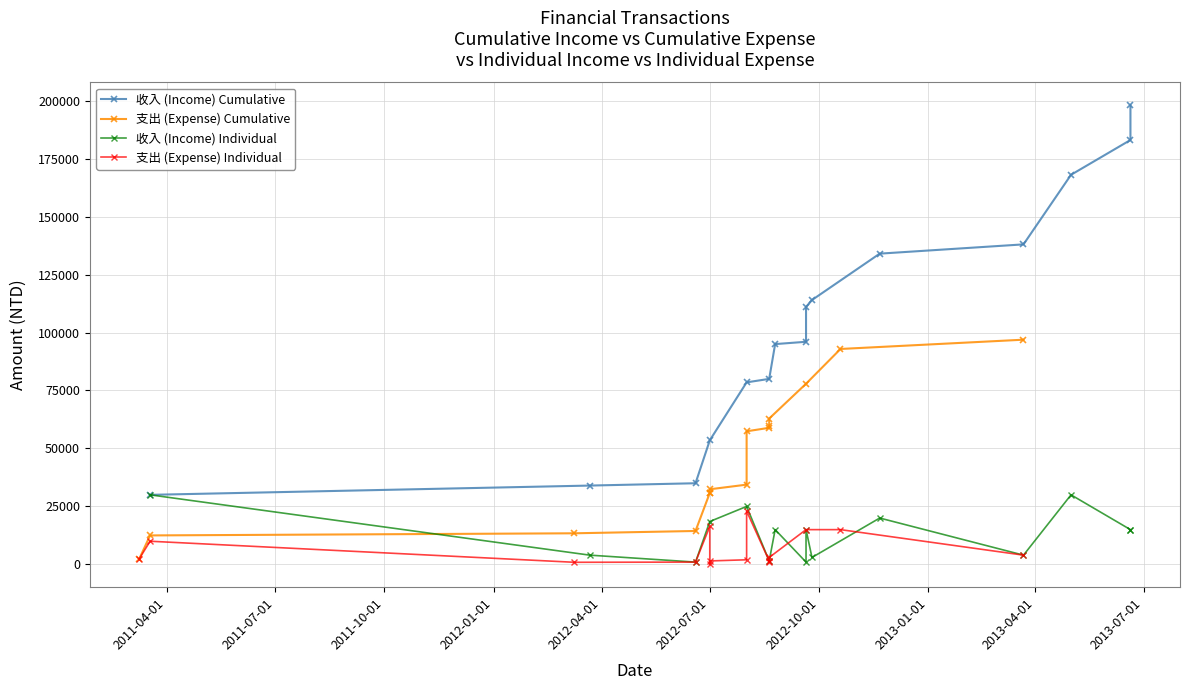

What is the approximate value of 支出 (Expense) Individual at 2012-01-01, to the nearest 50?

1000